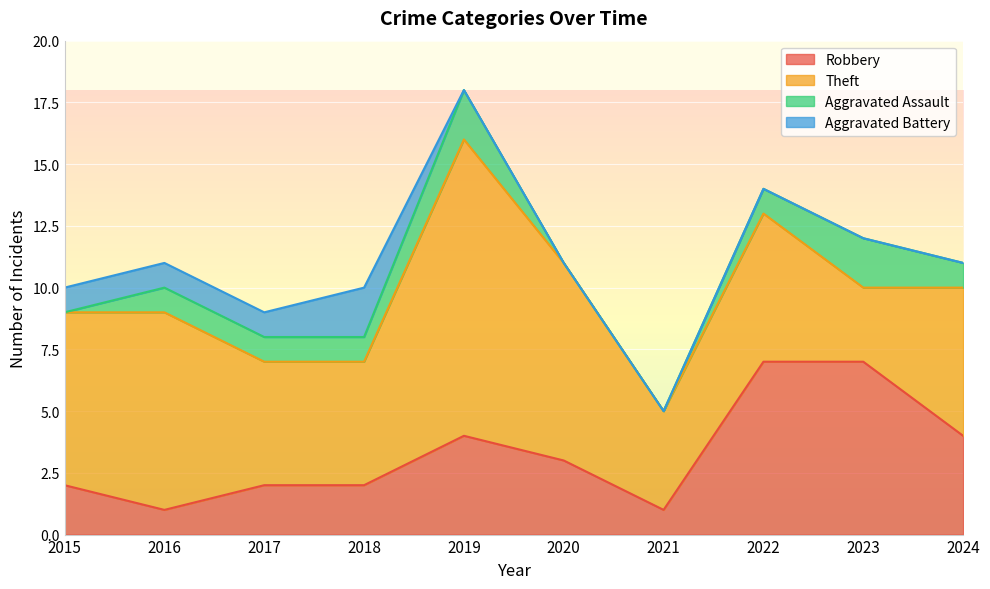

Which category has the lowest value across all series?

2015